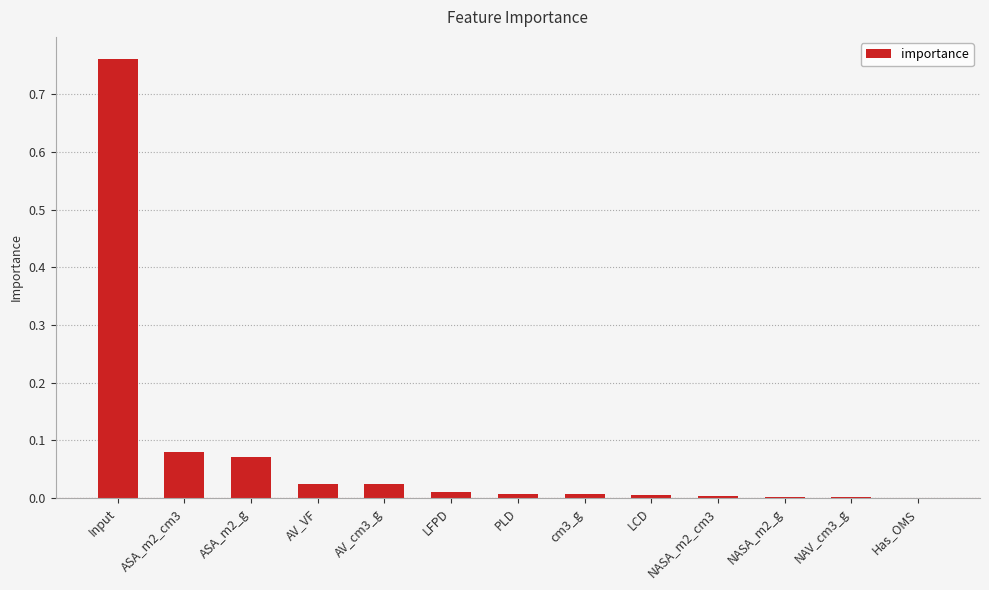

Are the bars grouped side by side (vs. stacked)?

No